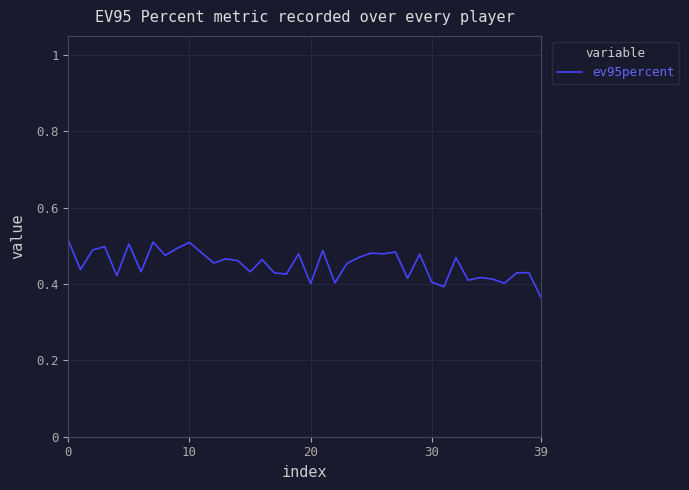

Is this an area chart (filled region under the line)?

No